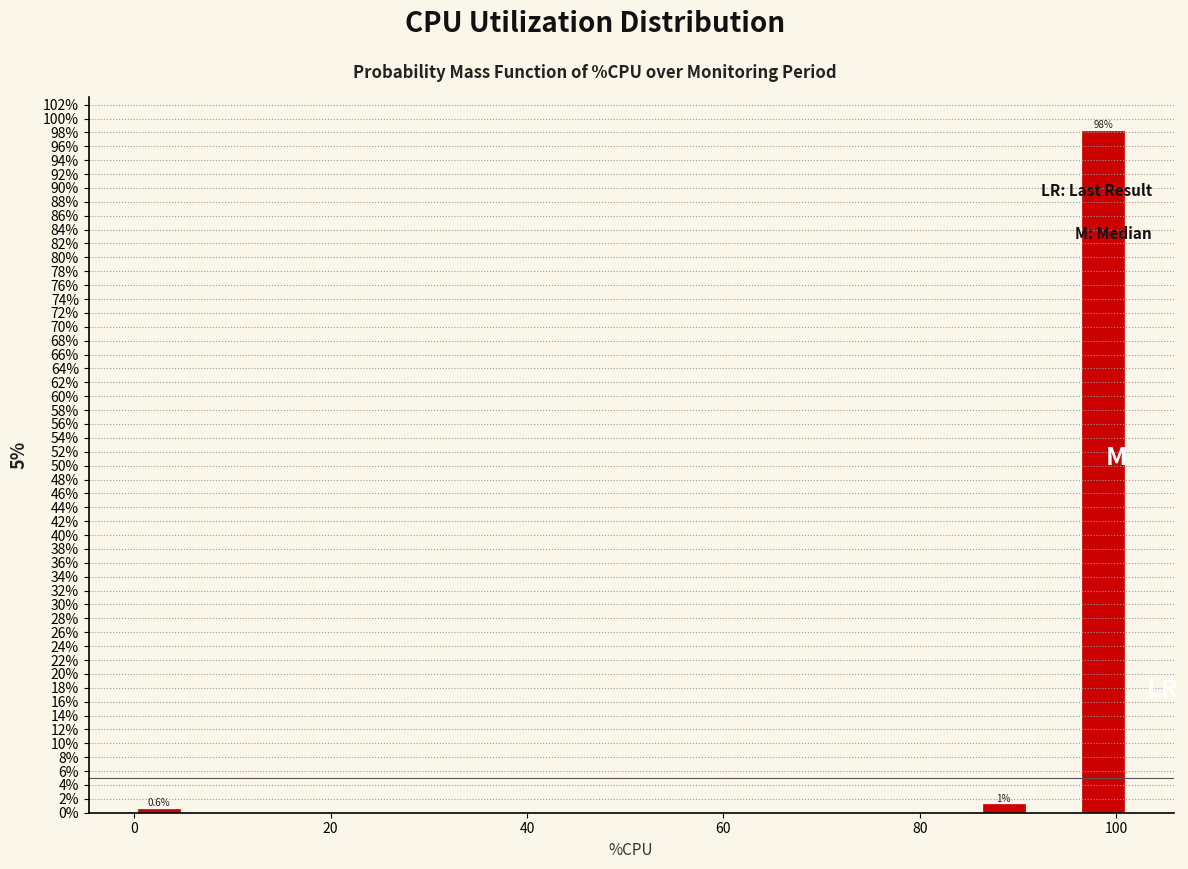

Around what value on the x-axis is the tallest bar? Give the approximate position of its centre, as read against the axis.

98